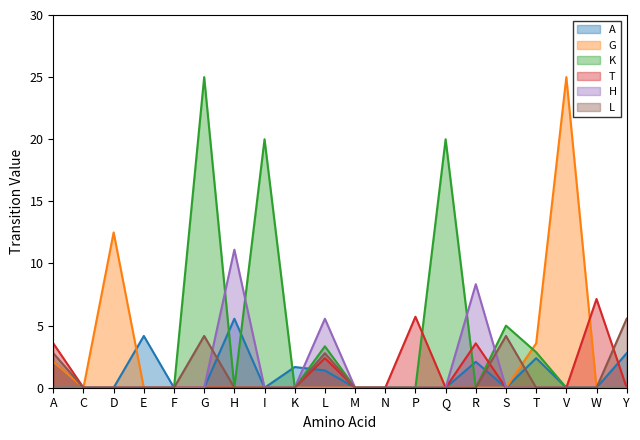

Rank the categories by H value from lowest to highest.

A, C, D, E, F, G, I, K, M, N, P, Q, S, T, V, W, Y, L, R, H